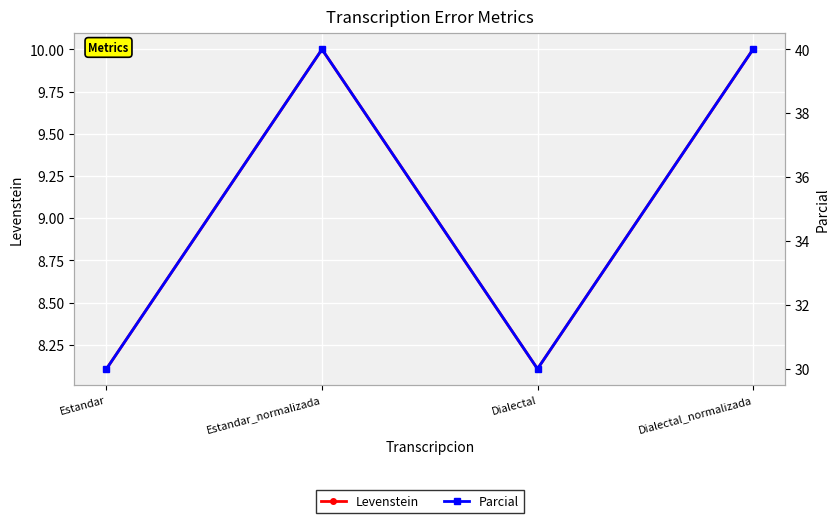

True or false: Levenstein and Parcial intersect in this chart.

False